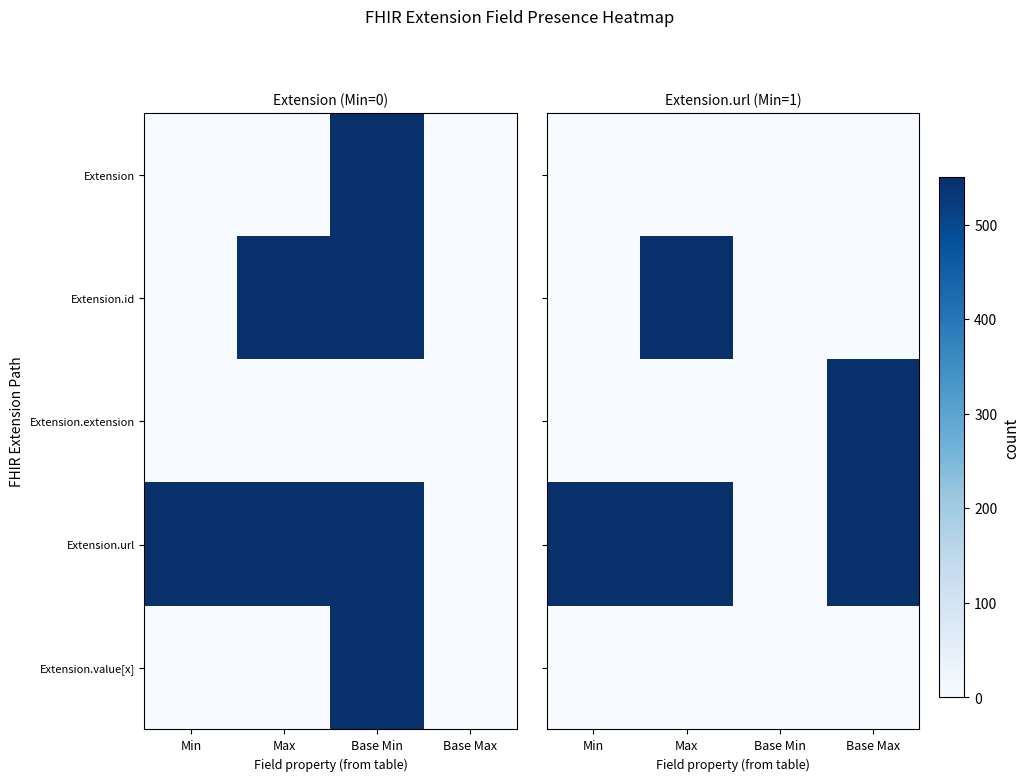

What is the total value across all series at Min?

550